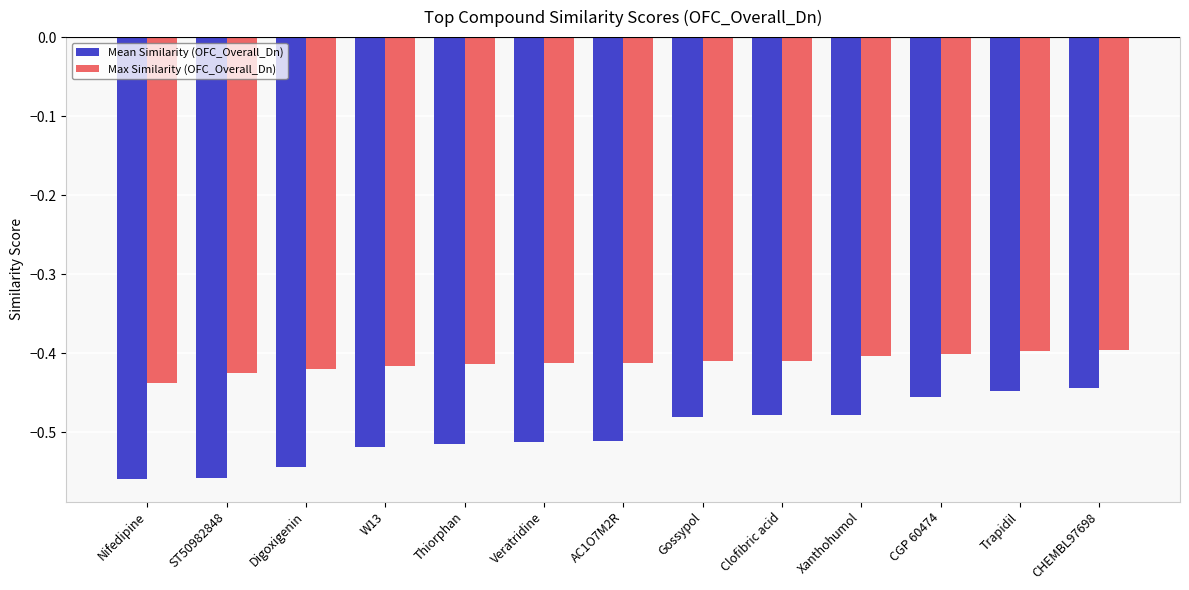

What is the sum of the Max Similarity (OFC_Overall_Dn) values at W13 and Trapidil?

-0.8